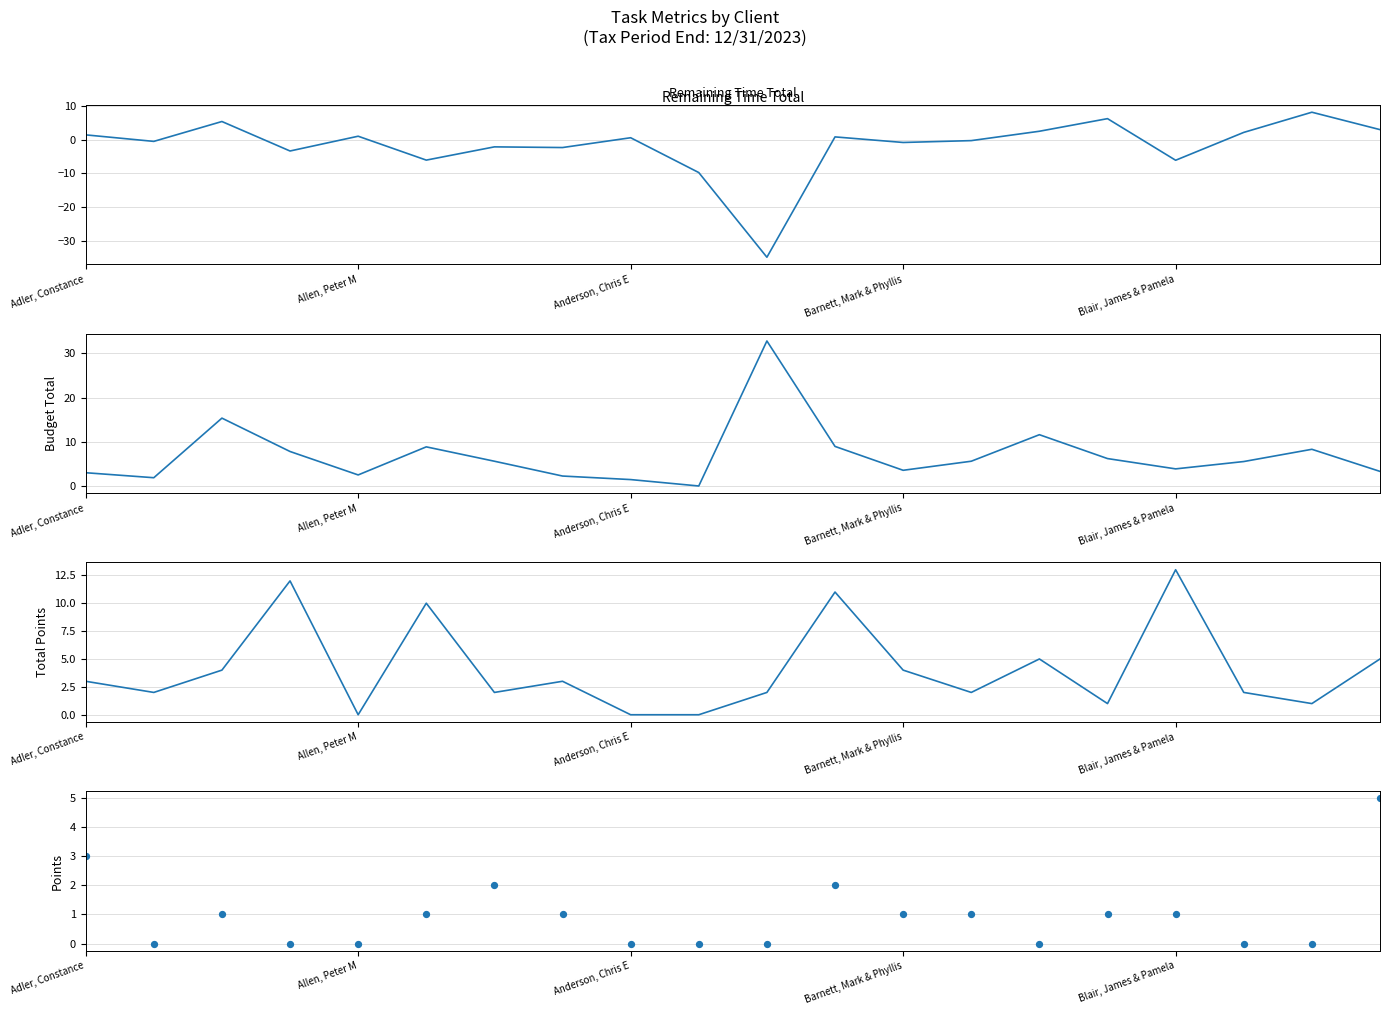

Is the value of Total Points at 18 greater than the value of Points at 19?

No